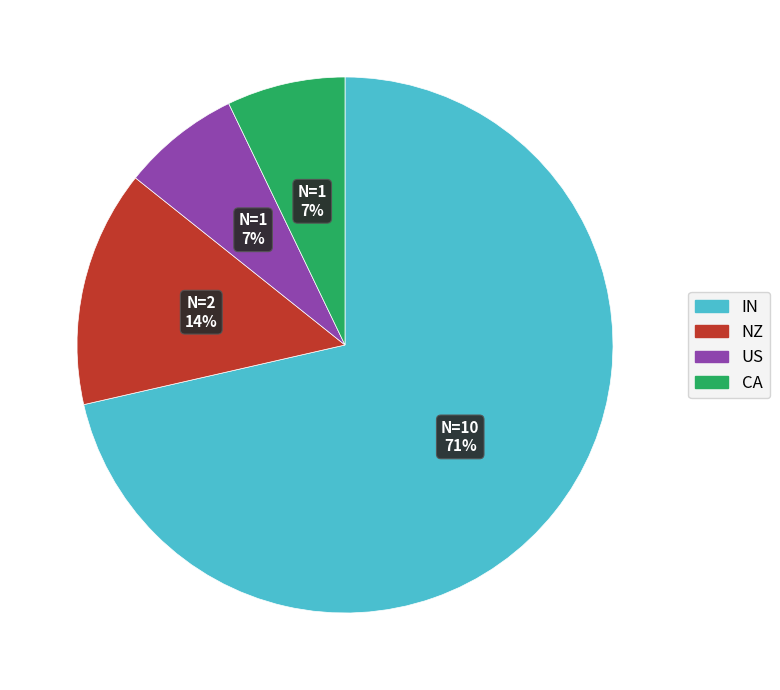

To the nearest percent, what is the average slice percentage?

25%